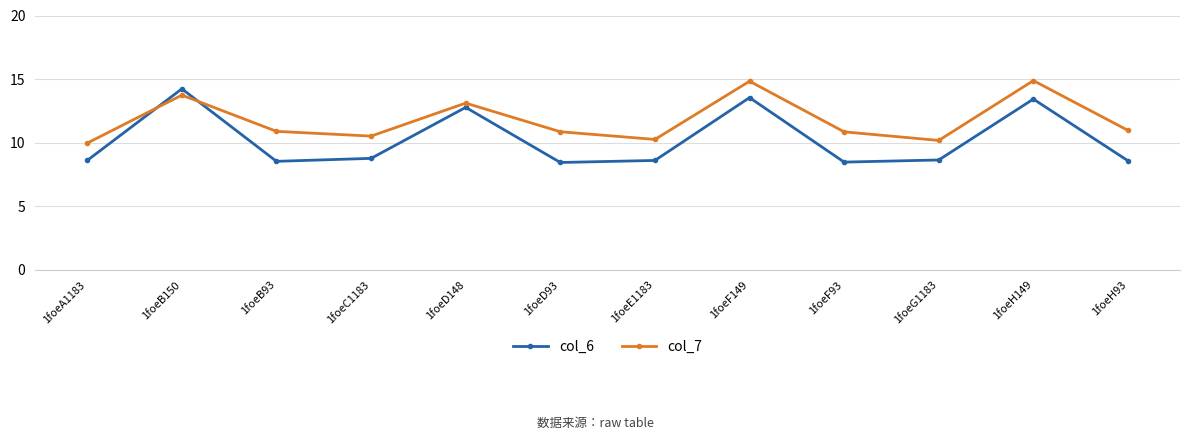

What is the label of the 9th point from the left?

1foeF93